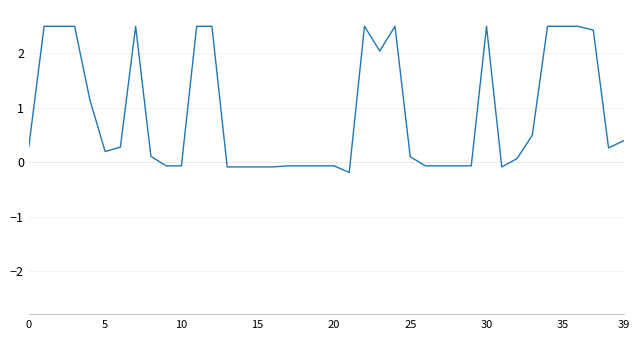

What is the greatest value displayed?

2.5